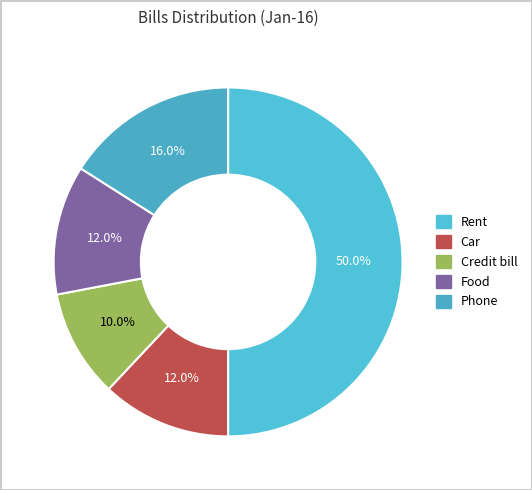

Is it true that Rent is 42% of the pie?

False